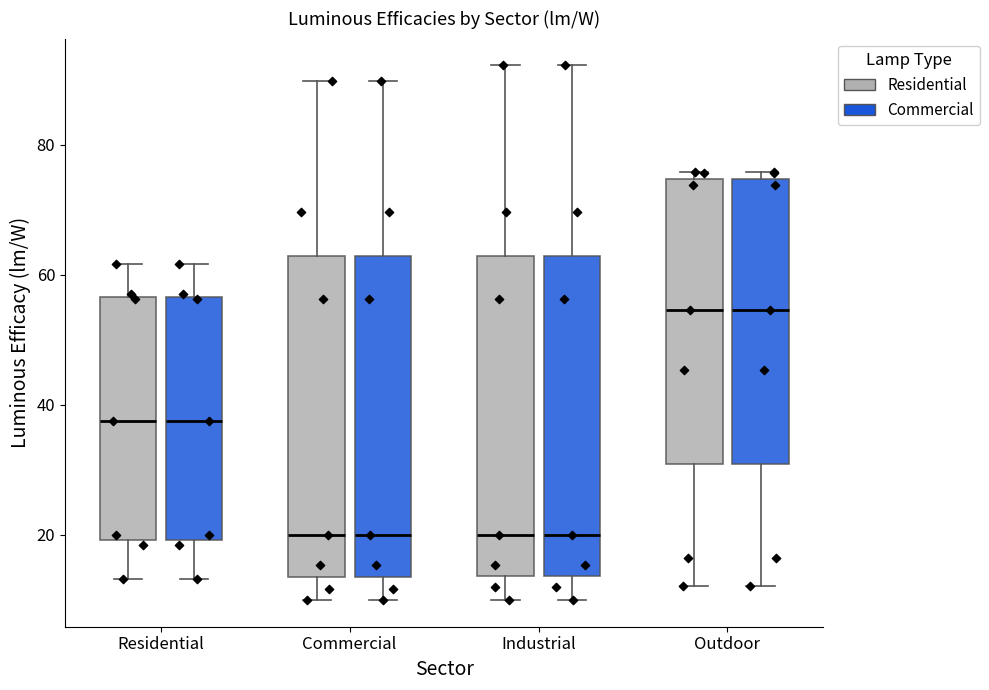

Where does the upper whisker of the box for Residential (Residential) end on the y-axis? The values are not printed on the chart, so give them approximately, as read against the axis.

62